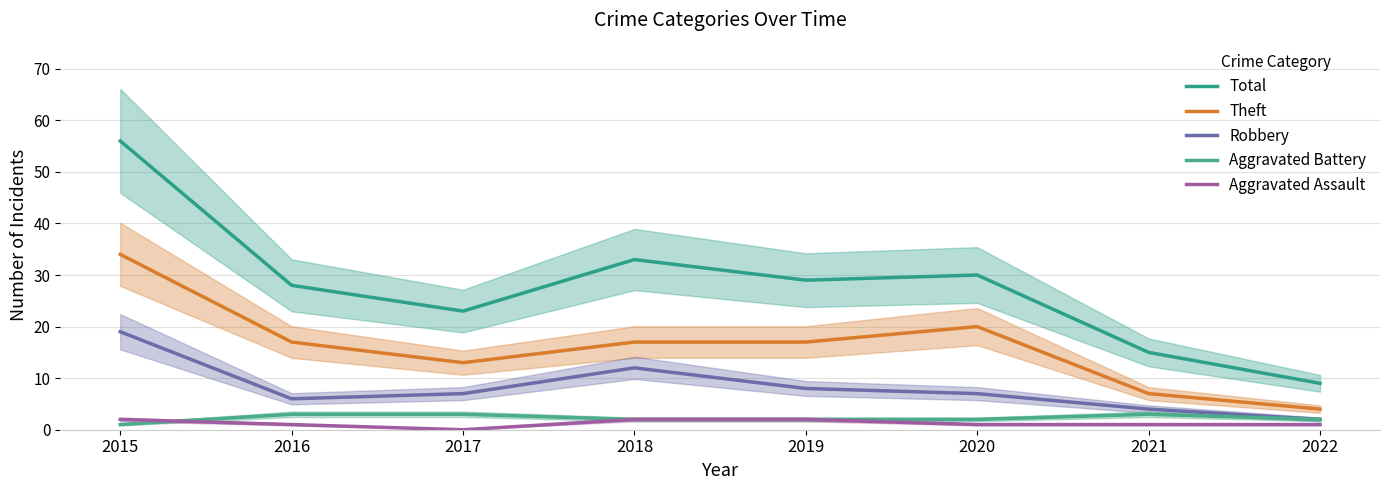

At which category is the sum across all series the highest?

2015